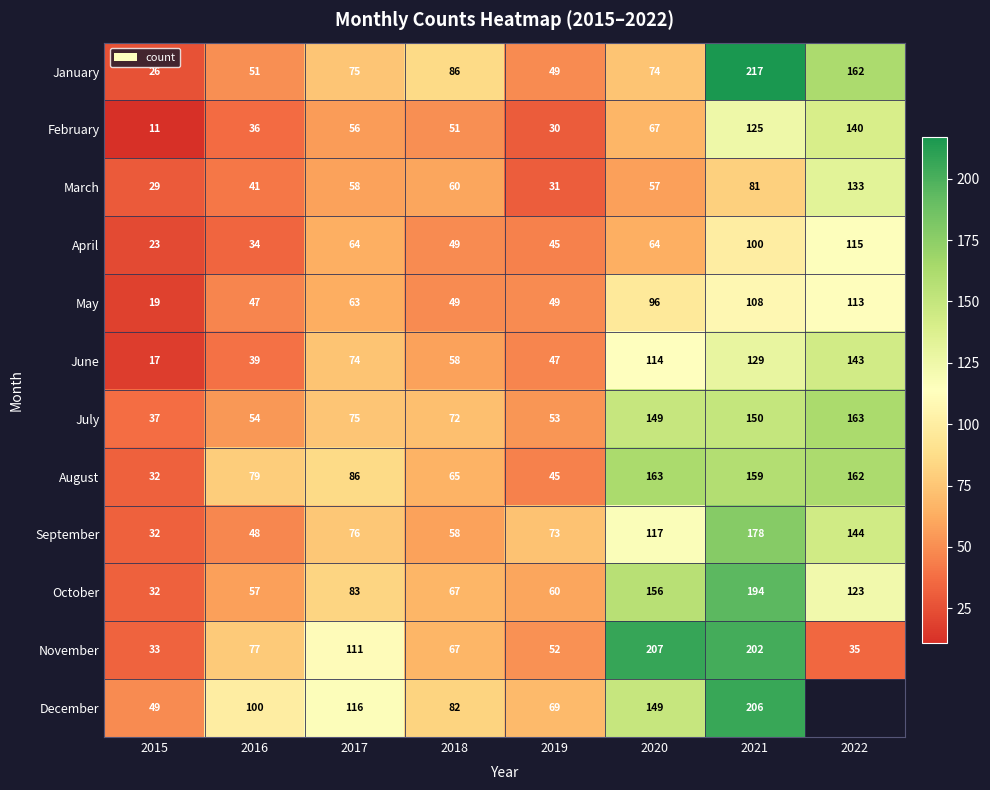

Which category has the lowest value in the April series?

2015